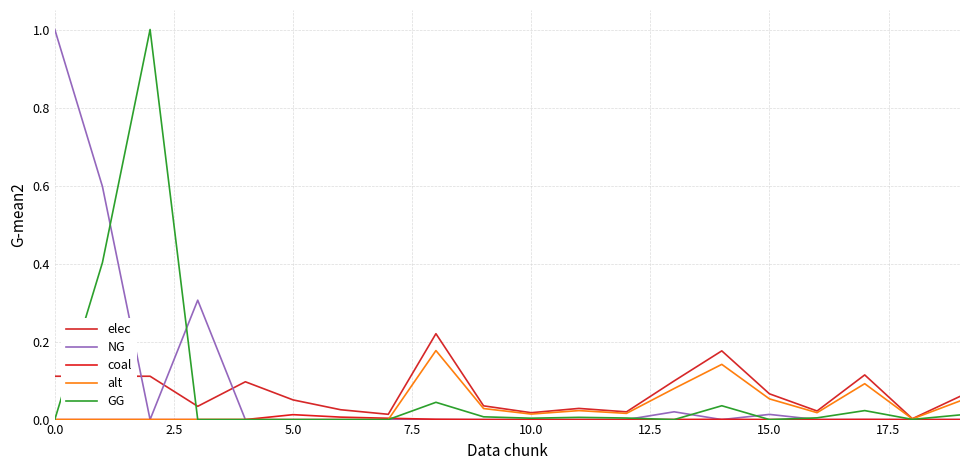

Reading left to right, transcribe all the data shown in this chart.

elec: 0.1	0.1	0.1	0.0	0.1	0.1	0.0	0.0	0.2	0.0	0.0	0.0	0.0	0.1	0.2	0.1	0.0	0.1	0.0	0.1
NG: 1.0	0.6	0.0	0.3	0.0	0.0	0.0	0.0	0.0	0.0	0.0	0.0	0.0	0.0	0.0	0.0	0.0	0.0	0.0	0.0
coal: 0.0	0.0	0.0	0.0	0.0	0.0	0.0	0.0	0.0	0.0	0.0	0.0	0.0	0.0	0.0	0.0	0.0	0.0	0.0	0.0
alt: 0.0	0.0	0.0	0.0	0.0	0.0	0.0	0.0	0.2	0.0	0.0	0.0	0.0	0.1	0.1	0.1	0.0	0.1	0.0	0.0
GG: 0.0	0.4	1.0	0.0	0.0	0.0	0.0	0.0	0.0	0.0	0.0	0.0	0.0	0.0	0.0	0.0	0.0	0.0	0.0	0.0